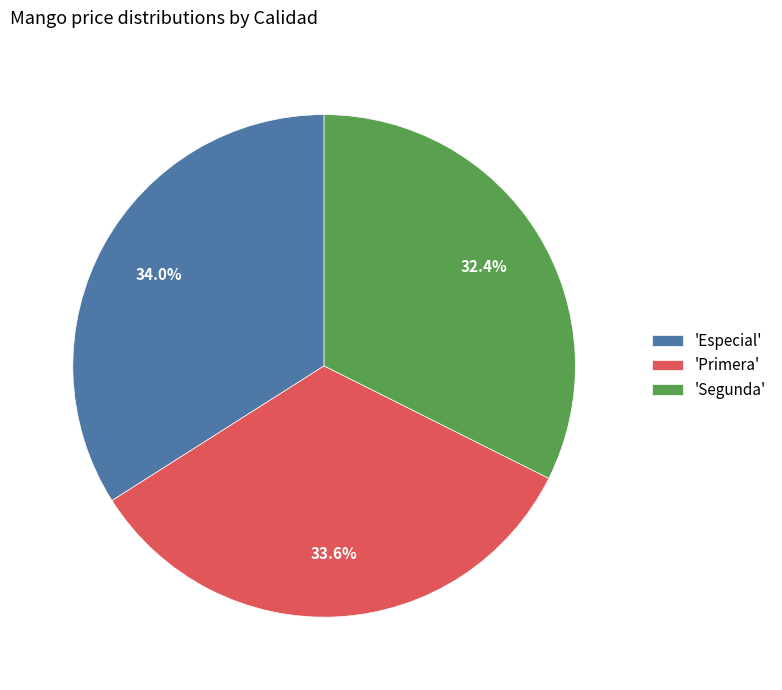

Which category has the smallest portion of the pie?

'Segunda'